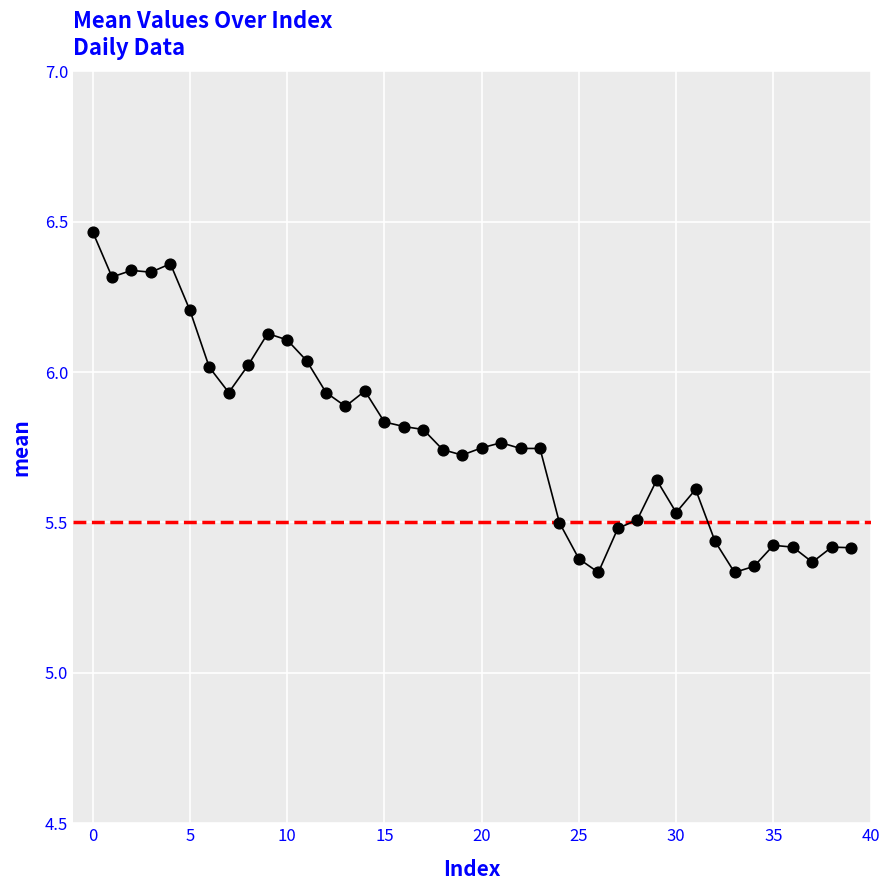

What is the change in value from 1 to 24?

-0.8